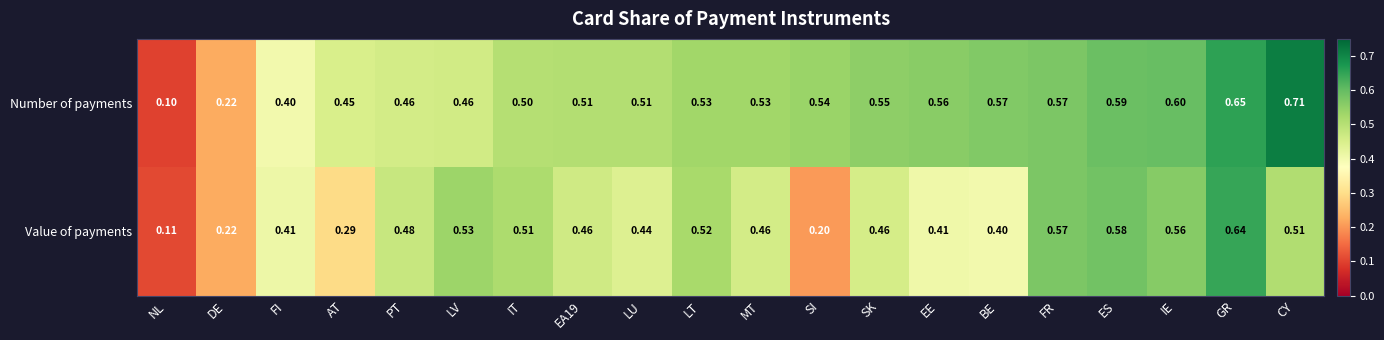

At which label is Value of payments closest to 0?

NL